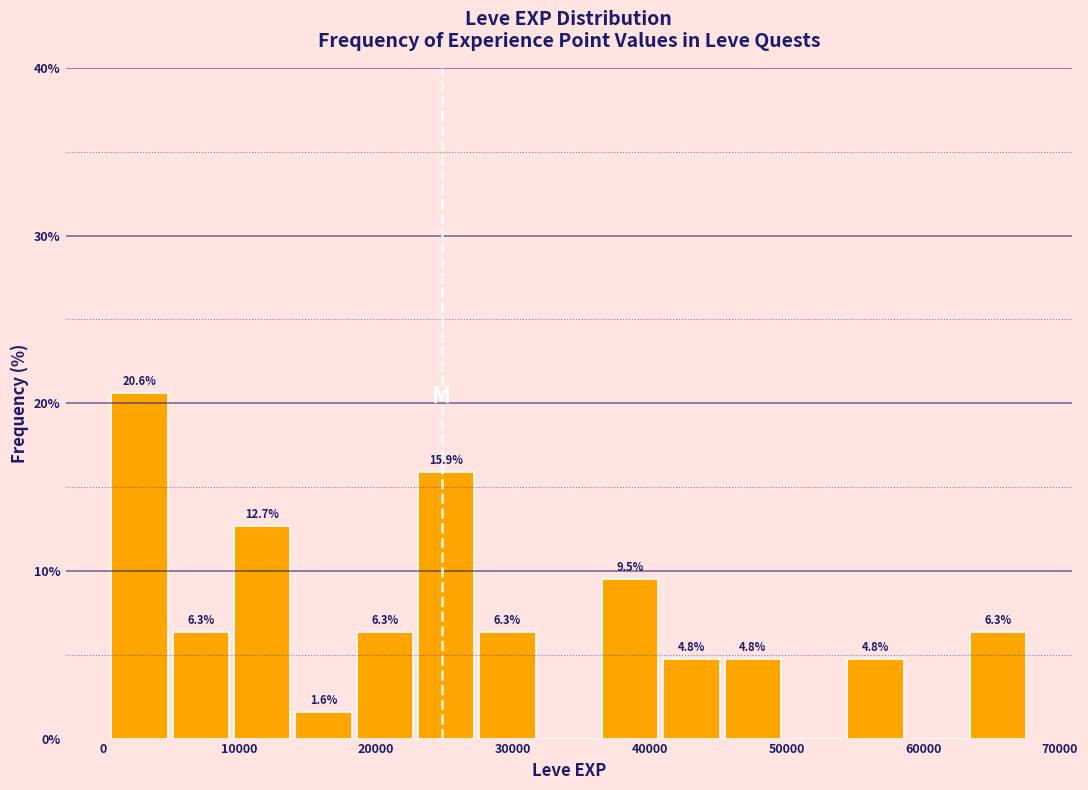

Over which range of the x-axis is the bar tallest?

0 to 5000